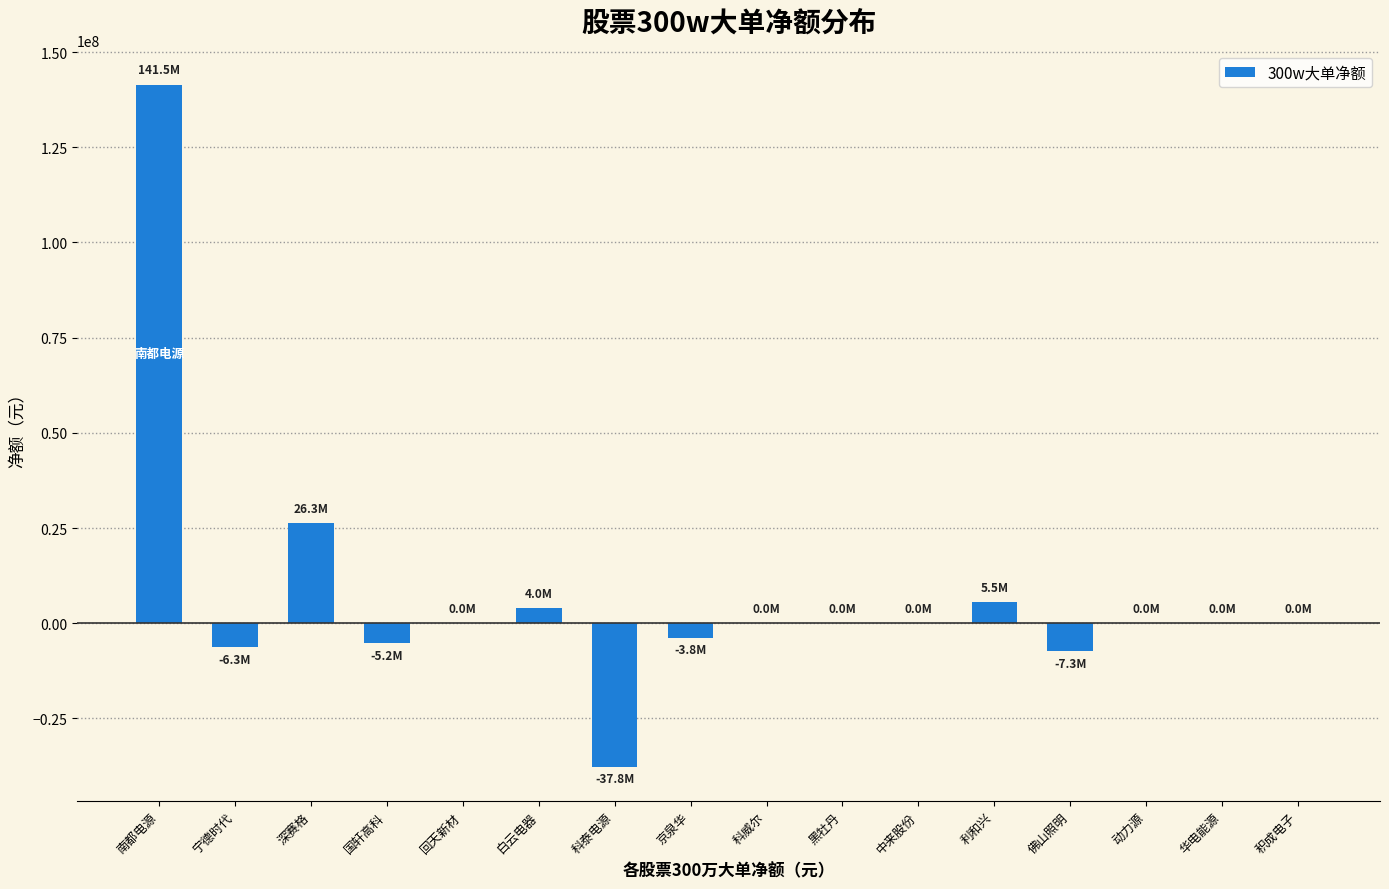

At which label is the value closest to 51857919?

深赛格